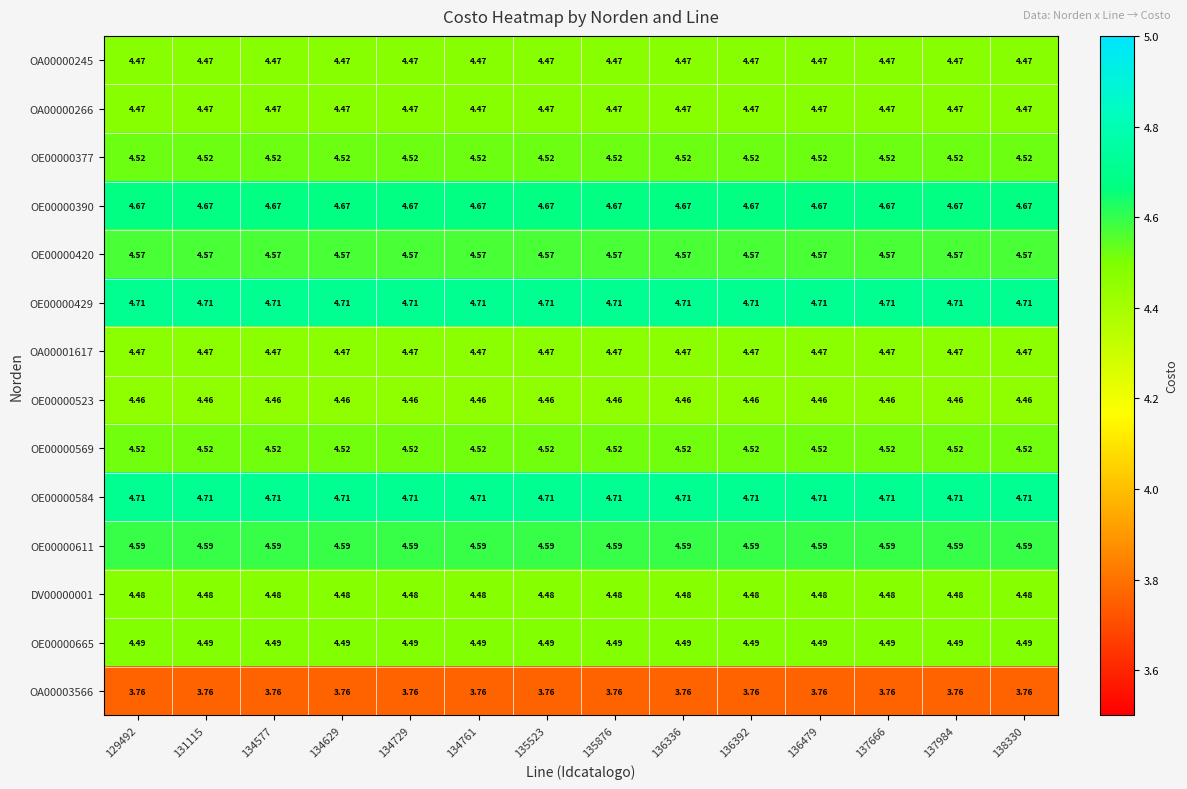

Is the value of OE00000584 at 137666 greater than the value of OE00000420 at 134577?

Yes